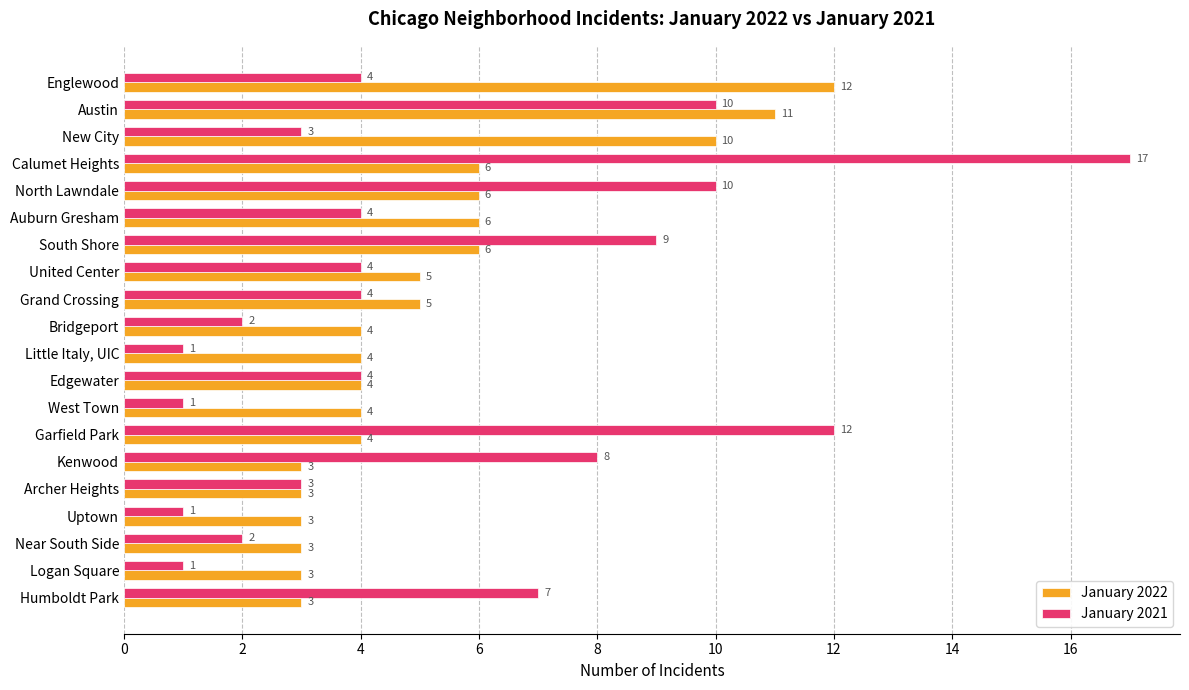

The January 2021 series shows 1 at Uptown. True or false?

True